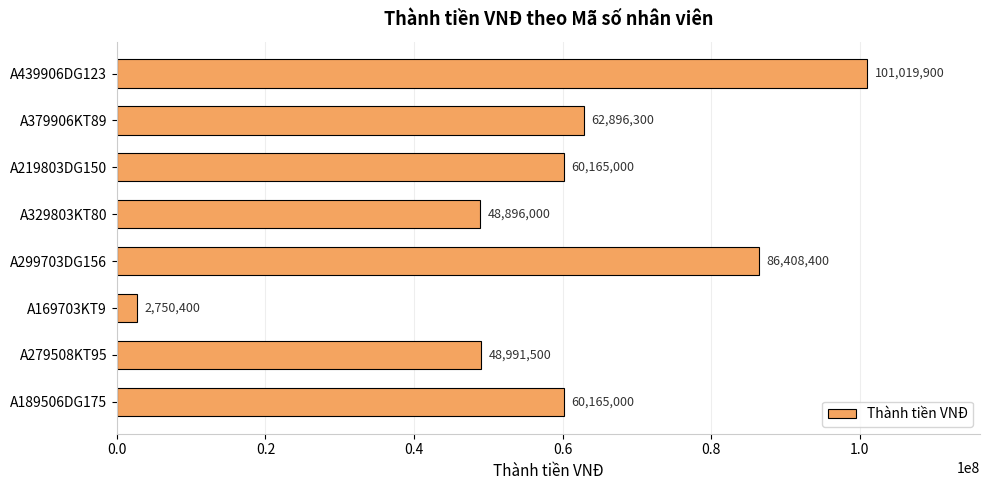

Which category has the highest value across all series?

A439906DG123